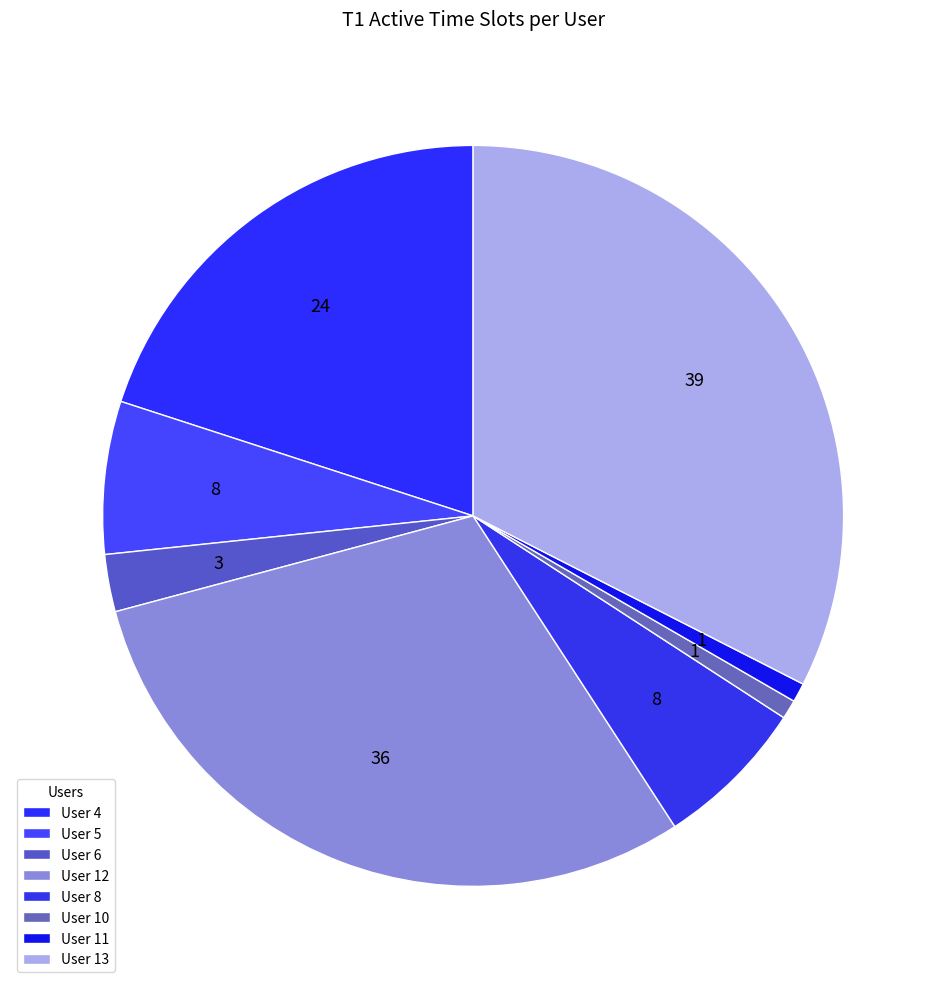

How many segments does this pie chart have?

8